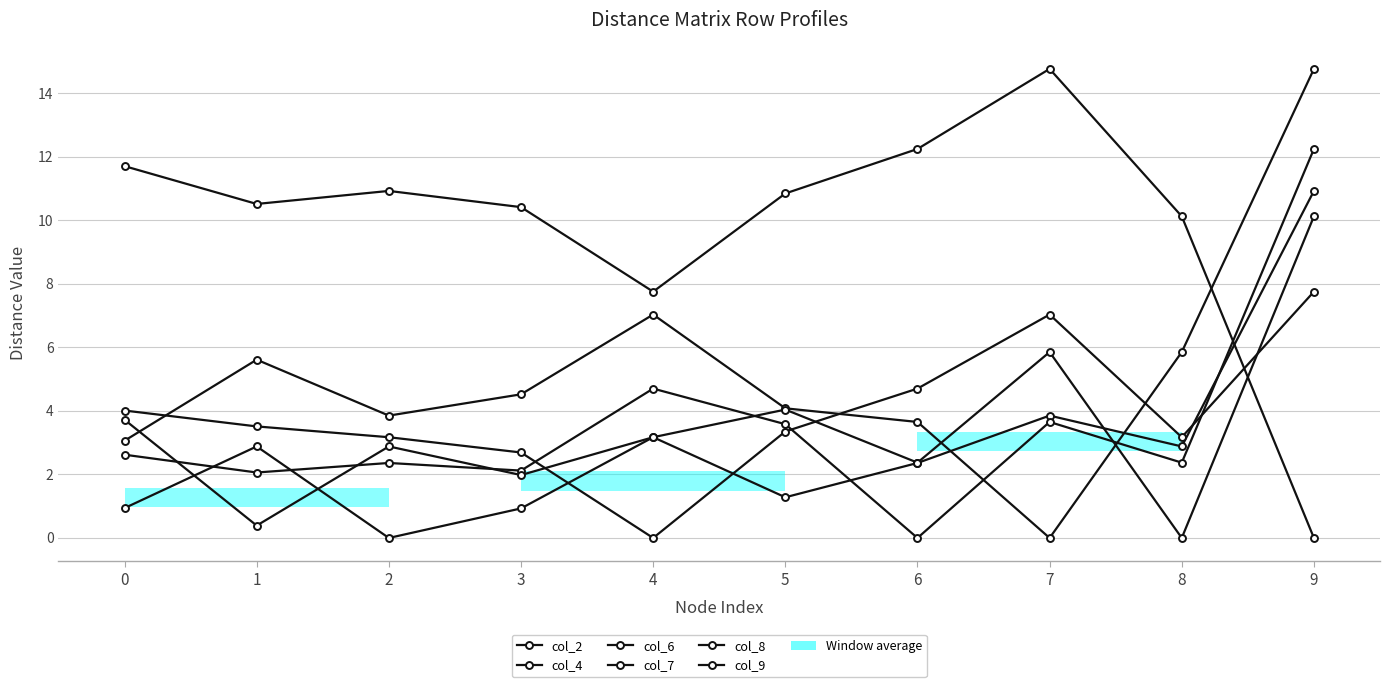

Which series has the largest total across all categories?

col_9